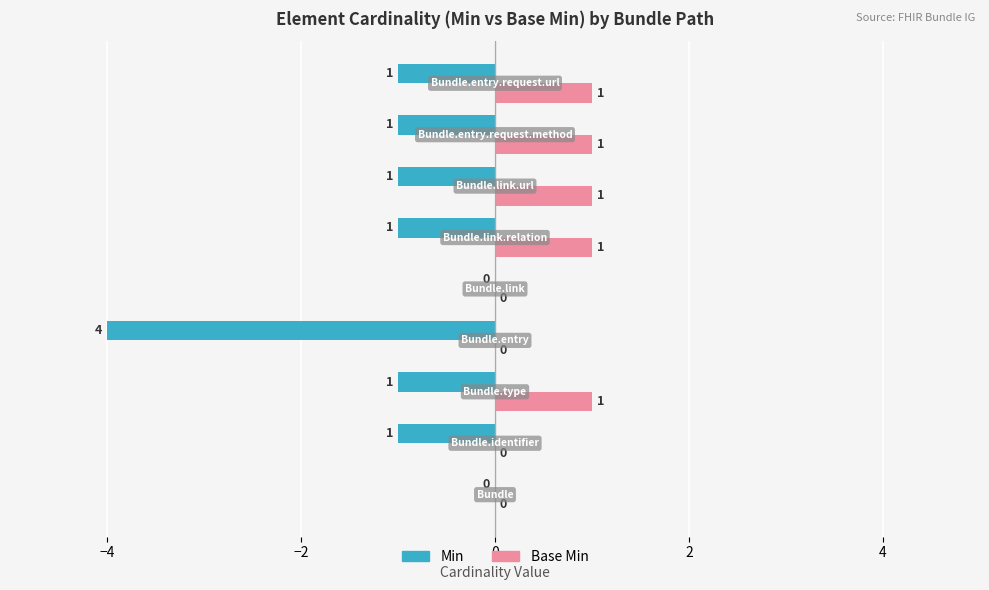

What is the sum of all Base Min values?

5